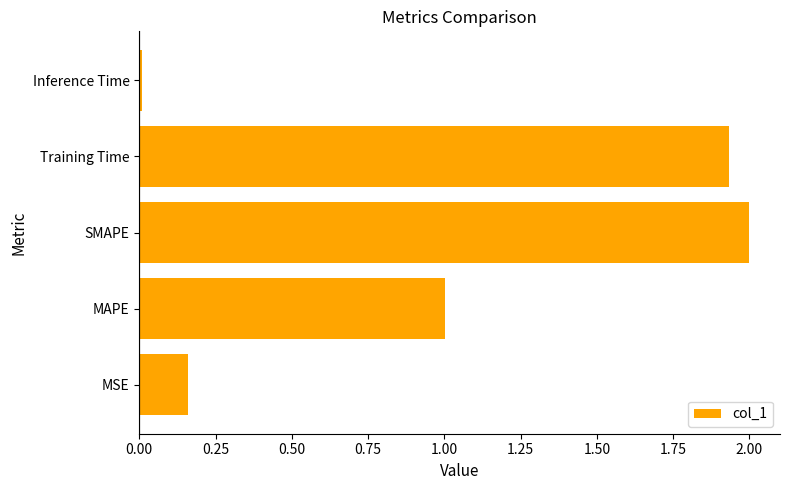

What is the difference between the maximum and minimum values?

2.0